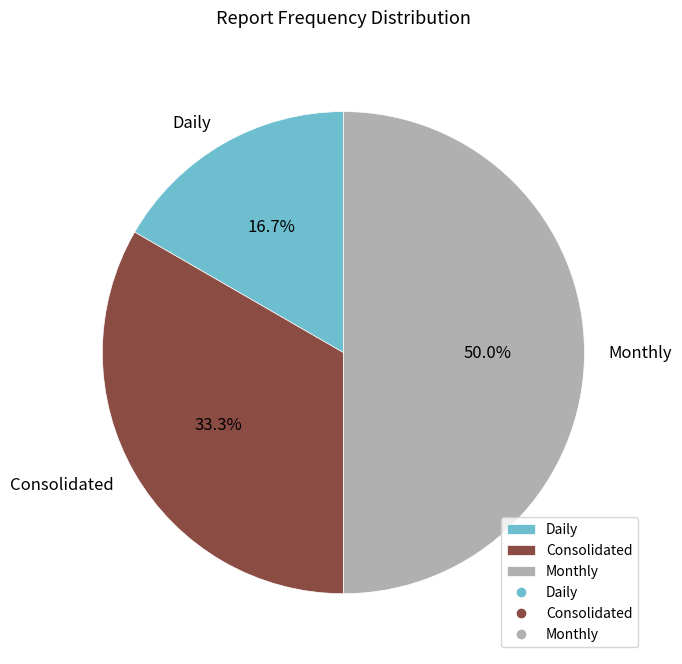

Is Daily the majority of the pie?

No